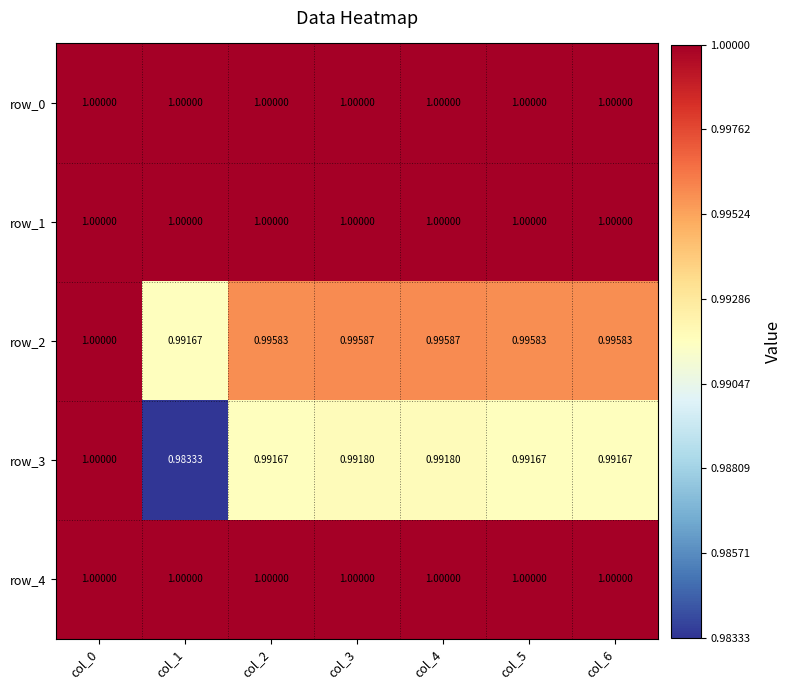

Read the row_0 value at col_3.

1.0